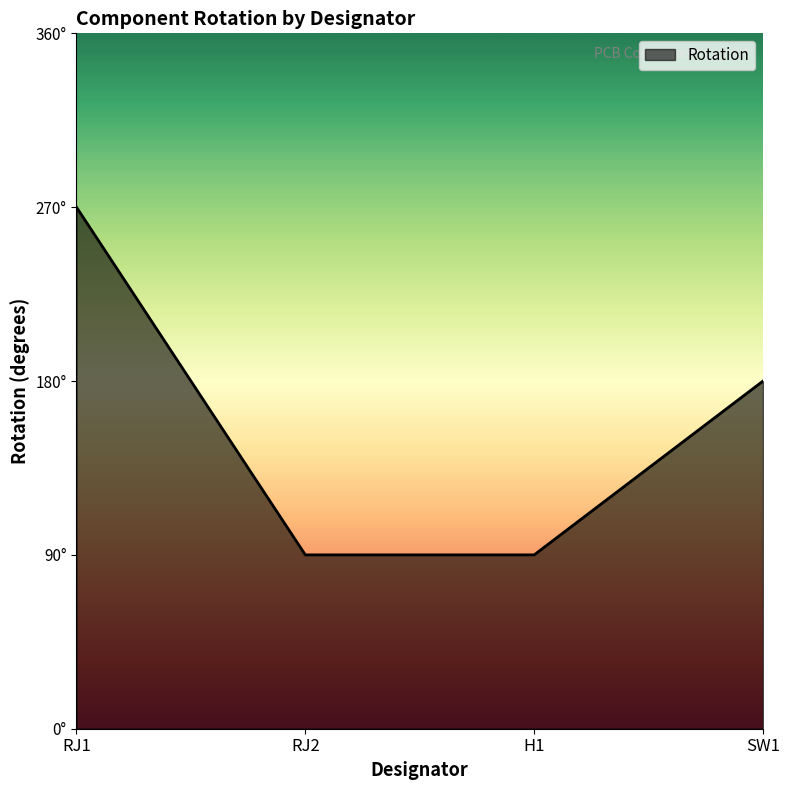

What is the average value?

158